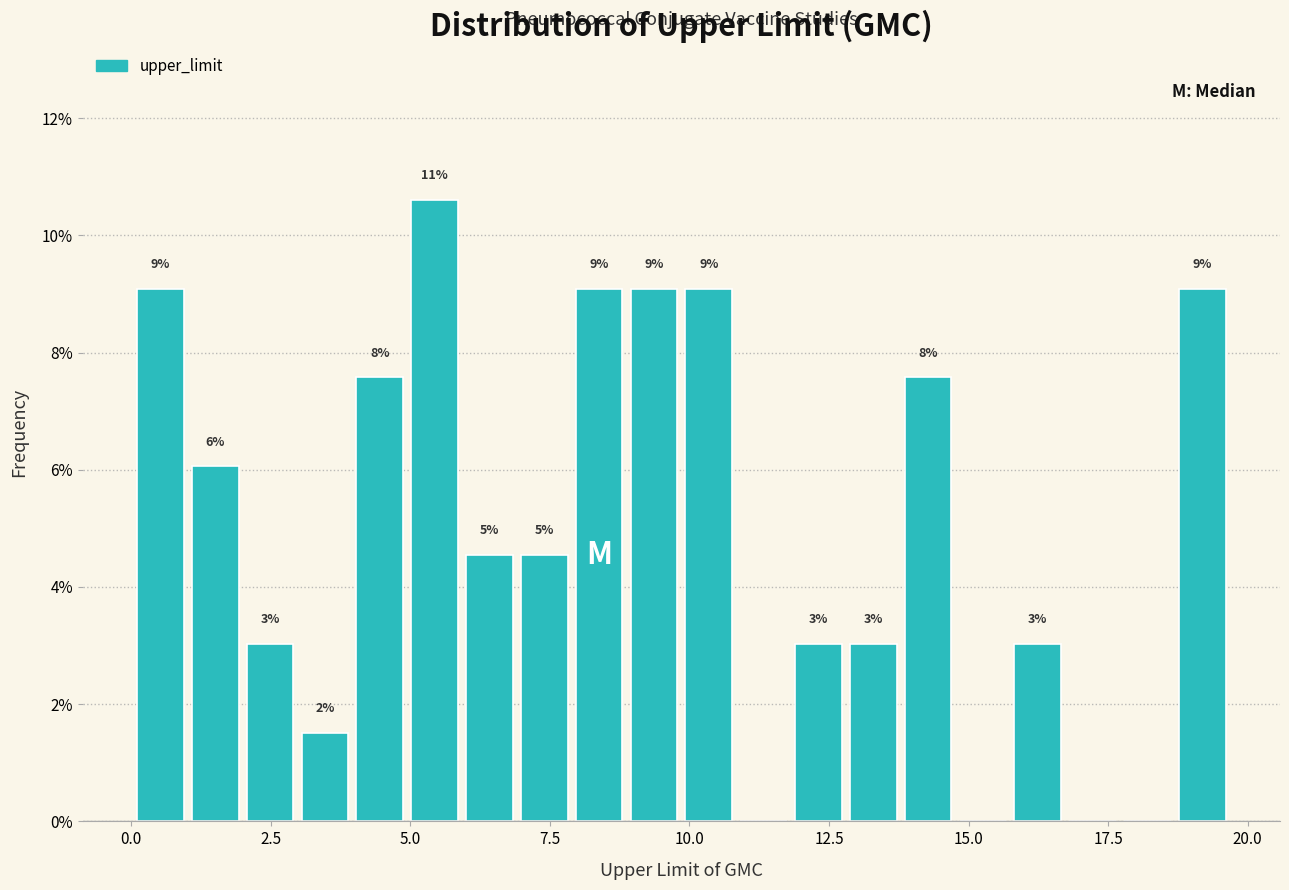

Read against the x-axis, roughly where is the centre of the tallest bar?

5.5